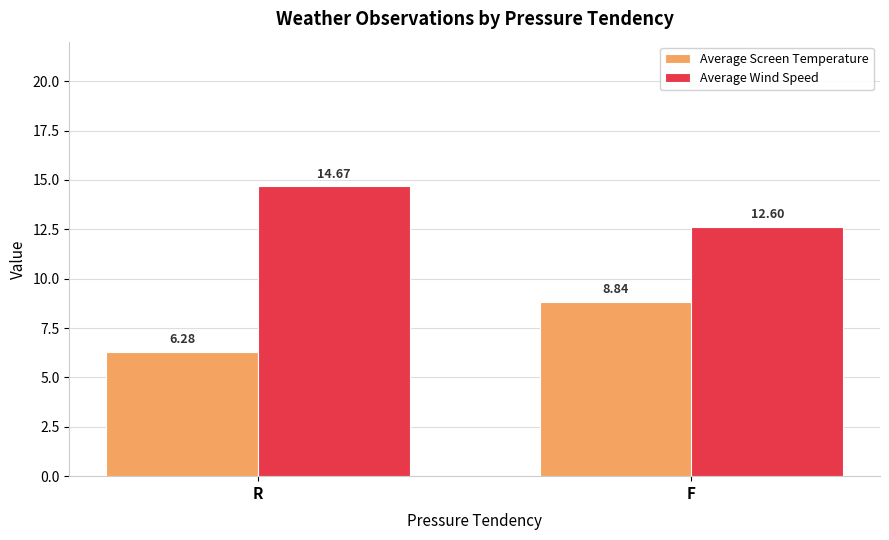

What is the label of the 2nd bar from the right?

R